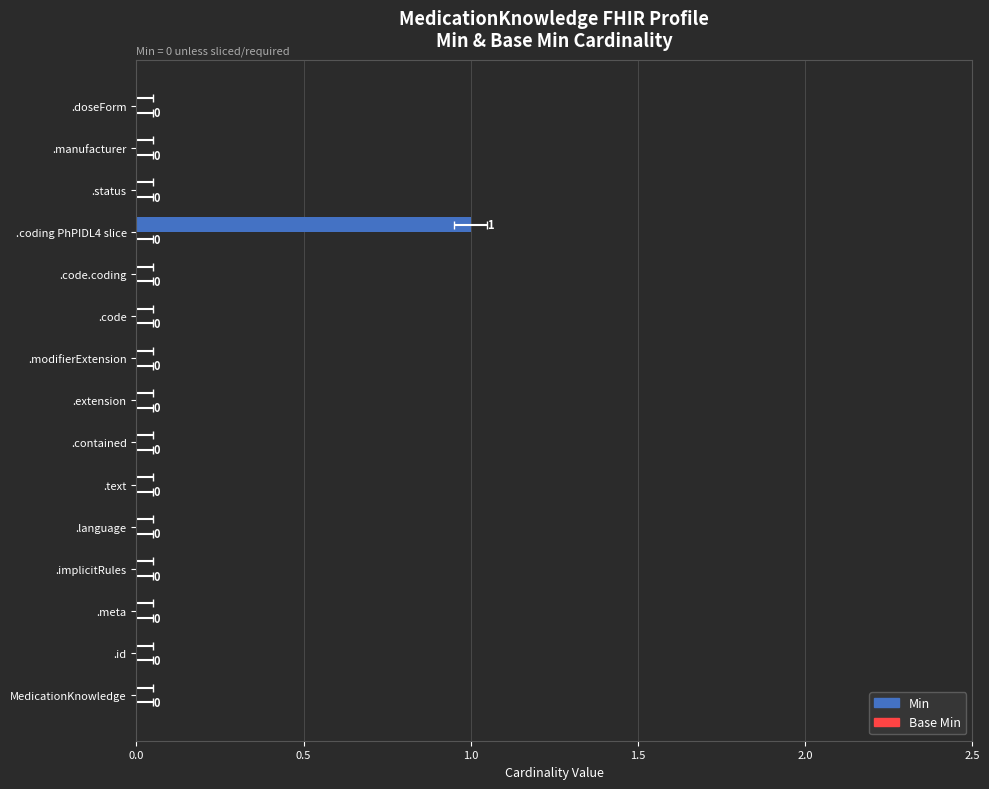

List the series in order of their peak value, lowest first.

Base Min, Min